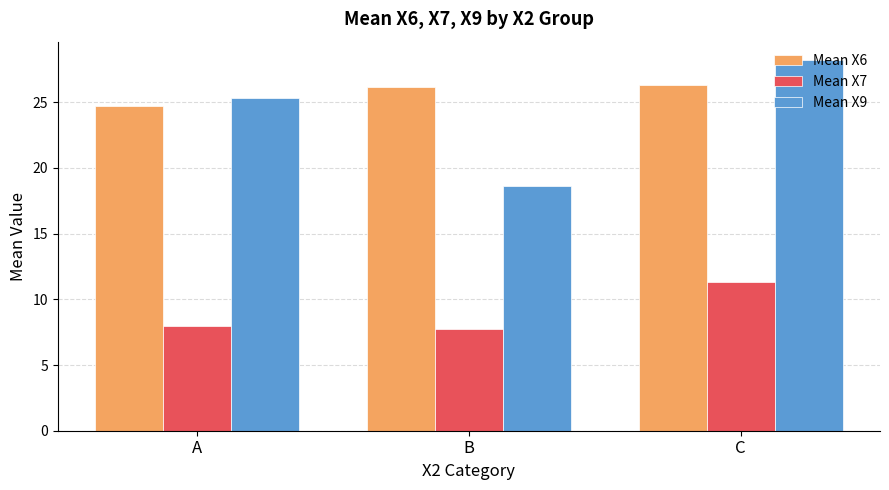

How many groups of bars are there?

3